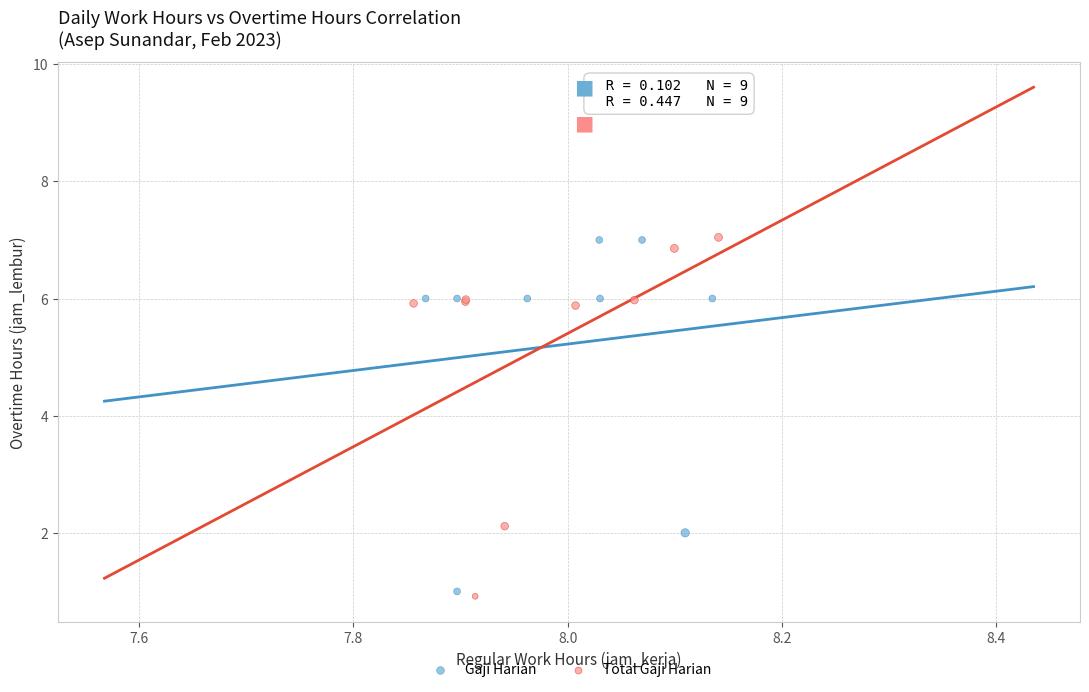

Which series has the largest Y range (max minus min)?

Total Gaji Harian